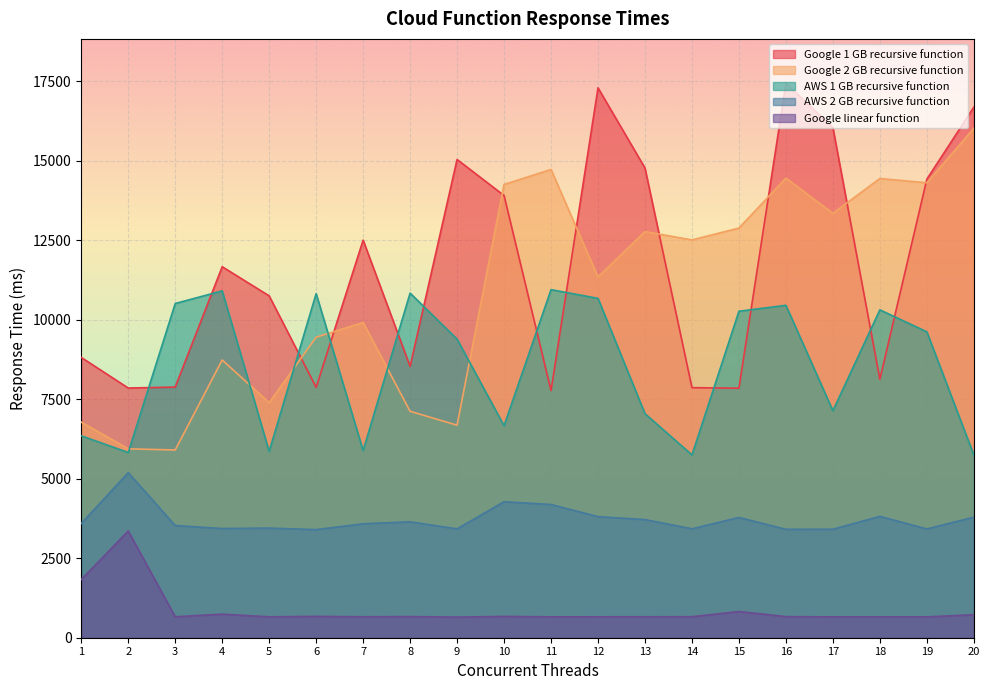

Reading left to right, what are all the values shown in this chart?

Google 1 GB recursive function: 8818	7856	7885	11672	10755	7875	12508	8538	15046	13912	7775	17301	14776	7867	7849	17444	16050	8132	14426	16691
Google 2 GB recursive function: 6783	5942	5907	8738	7397	9454	9917	7123	6686	14260	14731	11349	12776	12515	12888	14459	13353	14447	14313	16027
AWS 1 GB recursive function: 6354	5827	10514	10912	5862	10825	5889	10842	9394	6670	10950	10677	7049	5752	10271	10458	7142	10315	9624	5751
AWS 2 GB recursive function: 3594	5192	3530	3436	3449	3401	3585	3647	3425	4279	4192	3809	3717	3427	3784	3411	3413	3819	3422	3793
Google linear function: 1830	3358	659	741	658	672	659	666	647	671	657	658	659	661	825	664	656	656	656	724